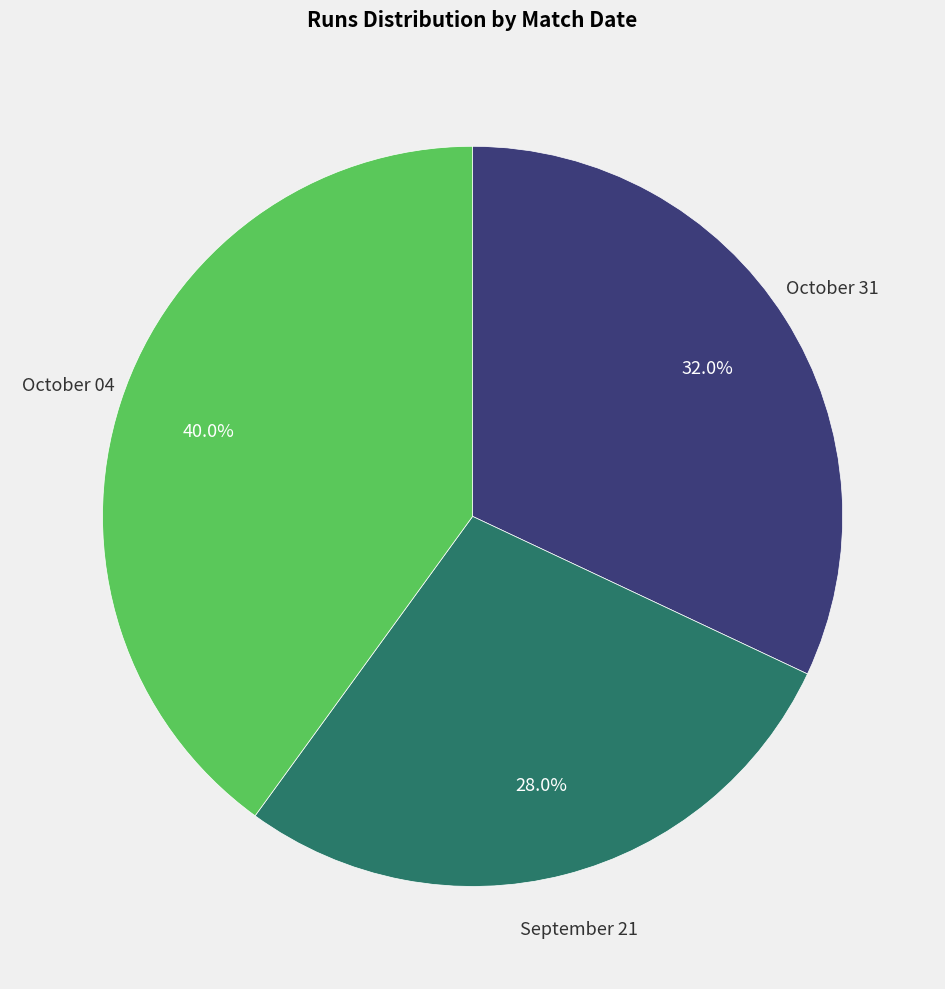

Is there a majority slice in this chart?

No